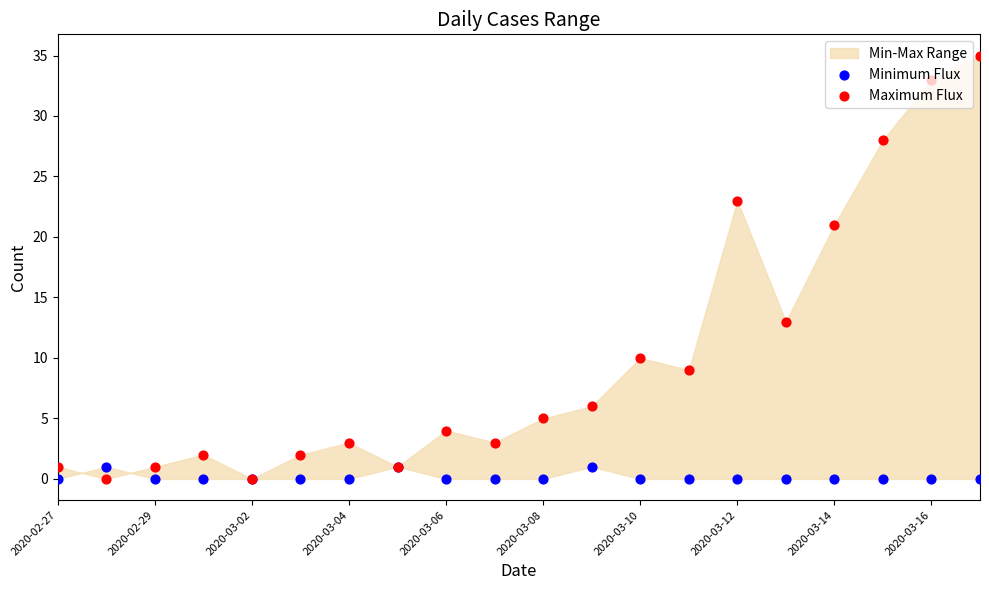

Which series has the largest Y range (max minus min)?

Maximum Flux